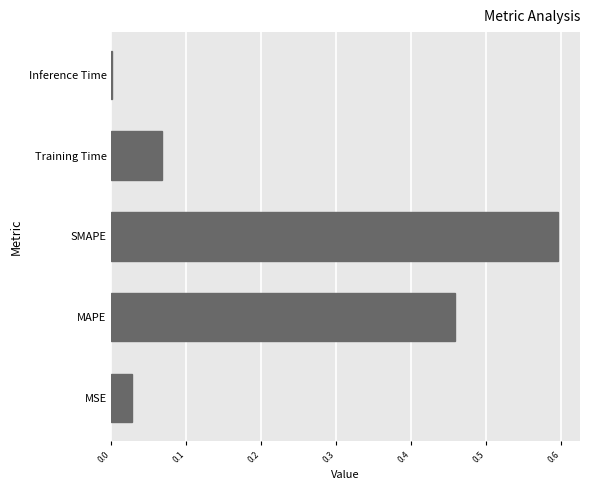

At which category does the chart reach its peak across all series?

SMAPE